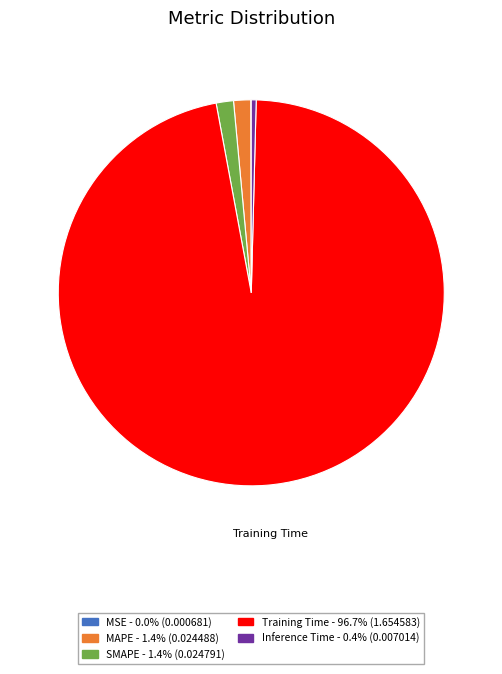

Does any single category account for the majority?

Yes